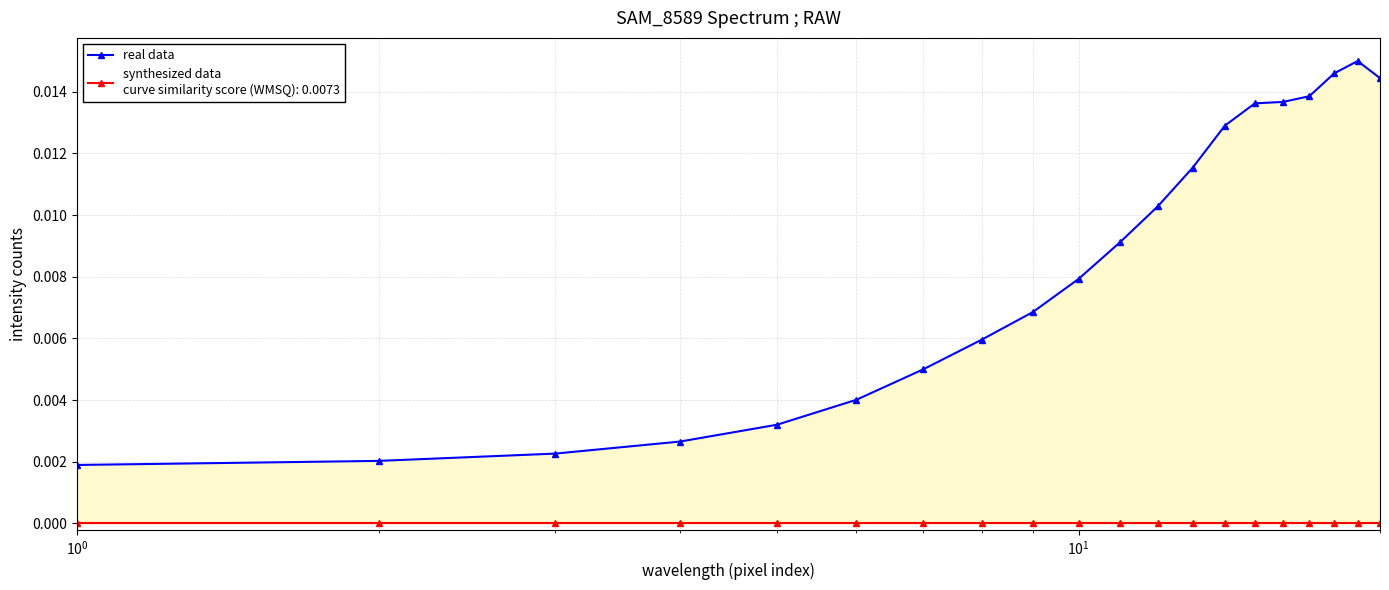

True or false: there are more than 1 points higher than both neighbors.

False